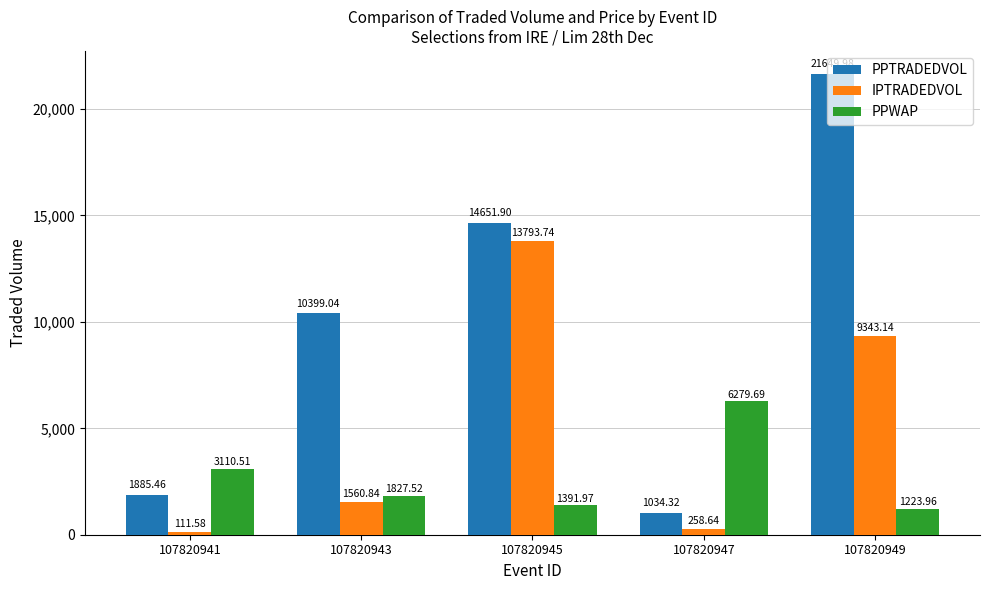

What is the difference between the maximum and second lowest values in the PPWAP series?

4887.7